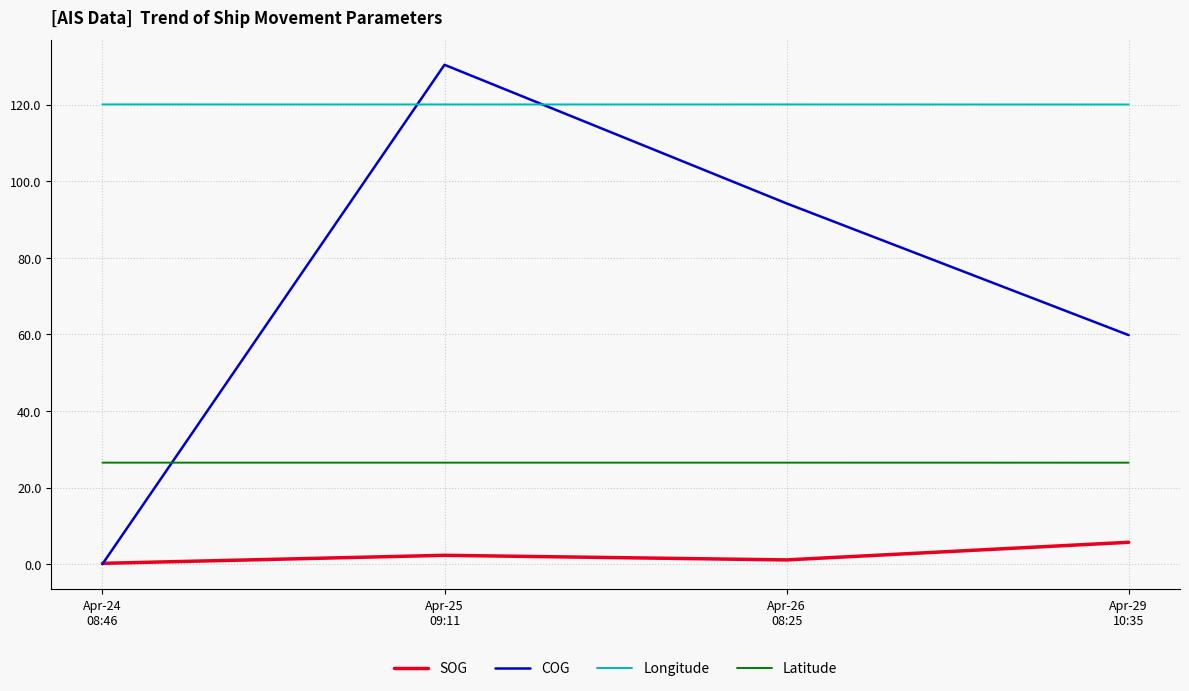

The Latitude series shows 5.7 at Apr-26
08:25. True or false?

False